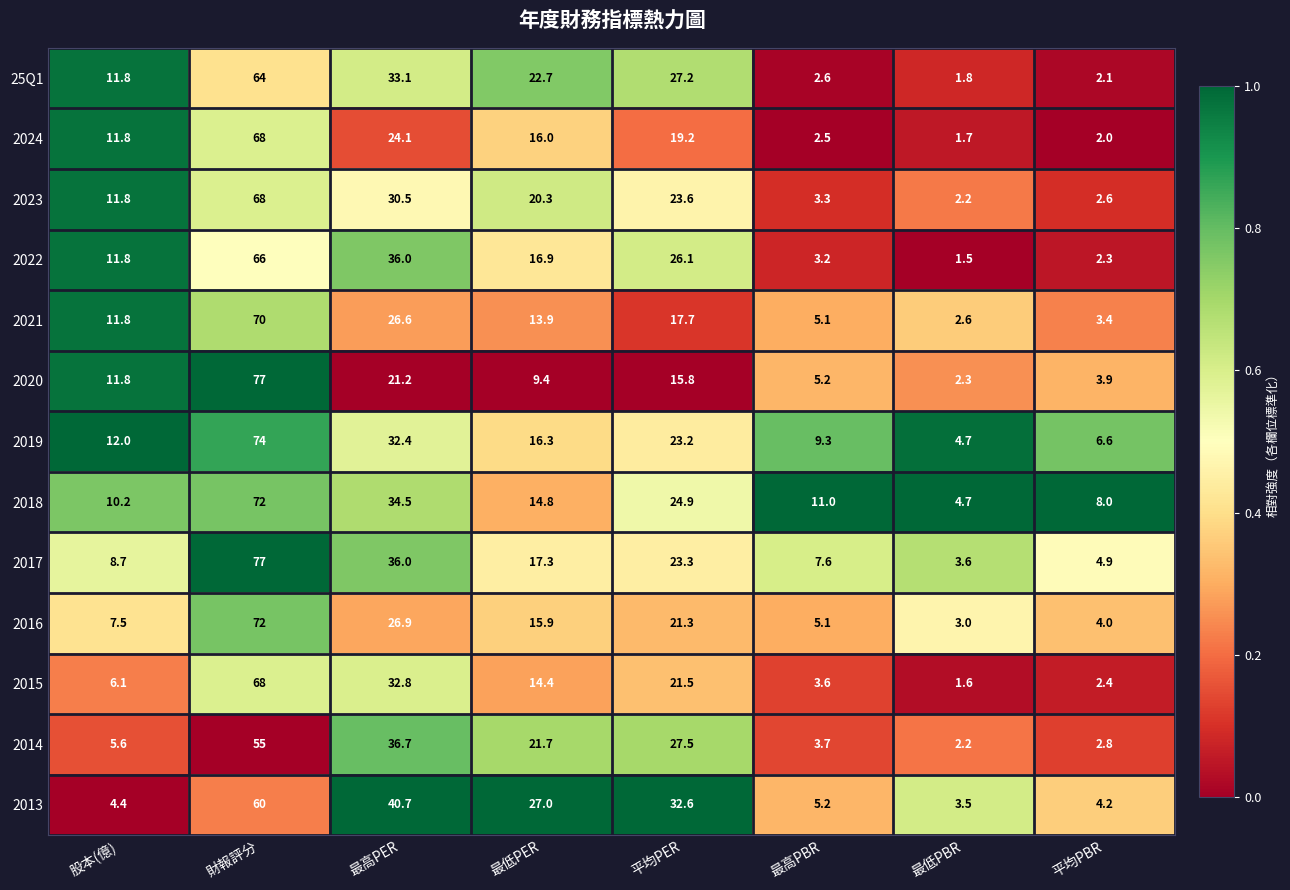

What is the difference between the maximum and second lowest values in the 2019 series?

67.4